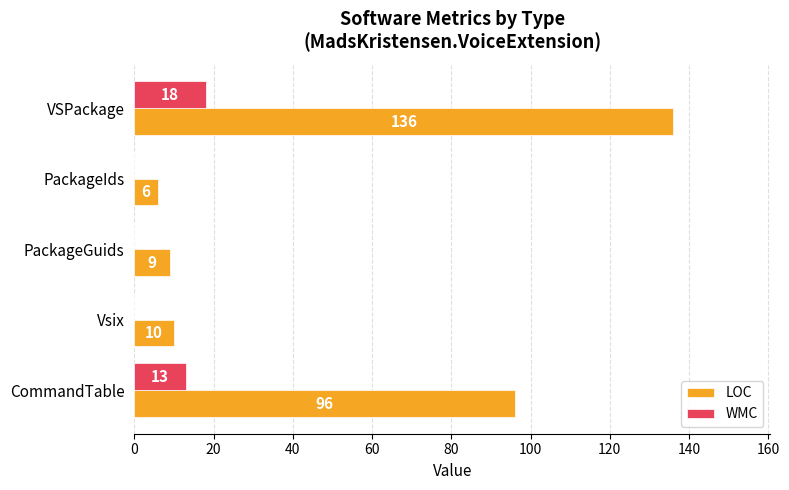

What is the total value across all series at VSPackage?

154